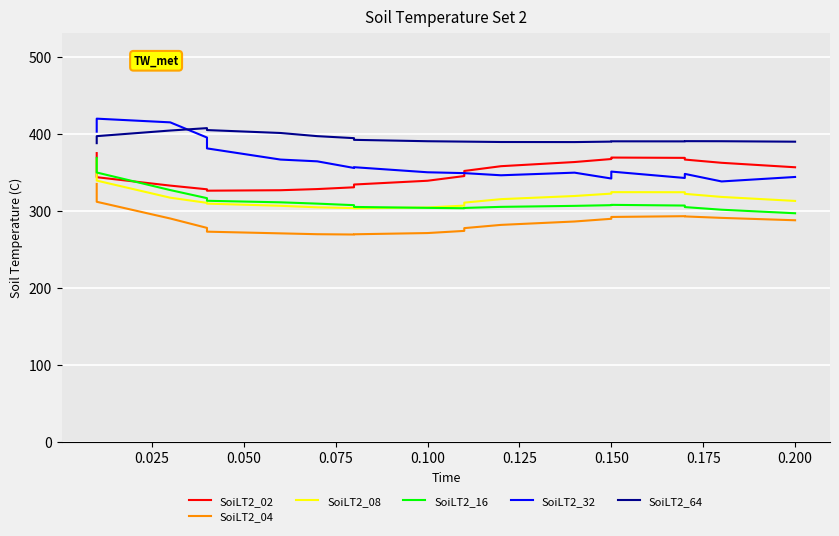

Count the number of data series in this chart.

6